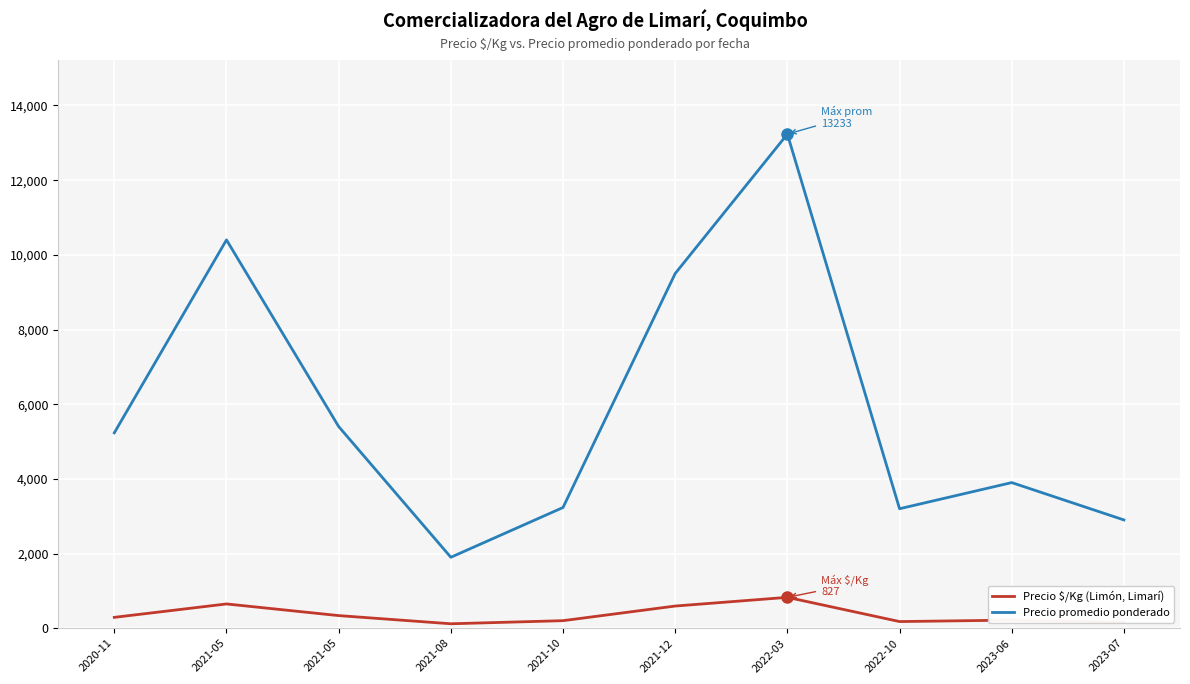

What is the approximate value of Precio $/Kg (Limón, Limarí) at 2022-10, to the nearest 50?

200